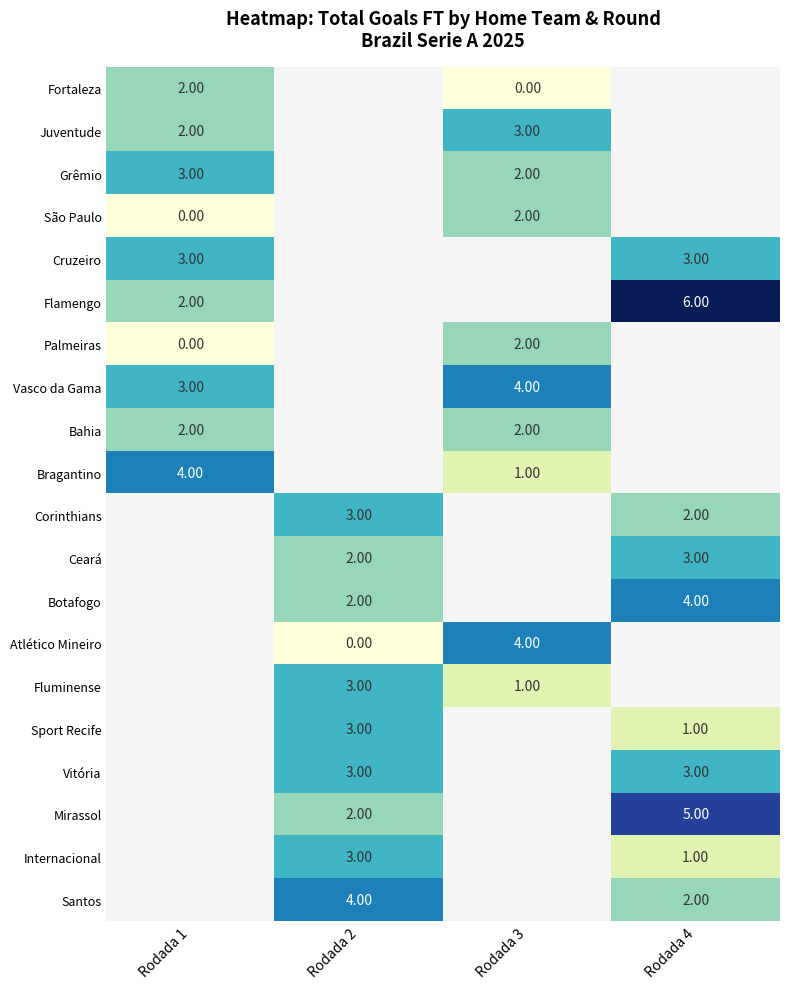

At which label is Cruzeiro closest to 3?

Rodada 1